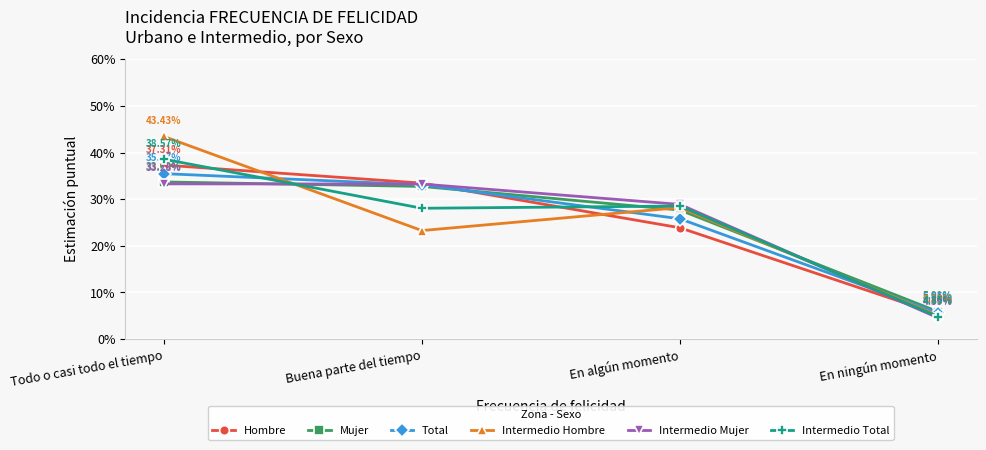

How many times do Intermedio Total and Hombre cross each other?

3